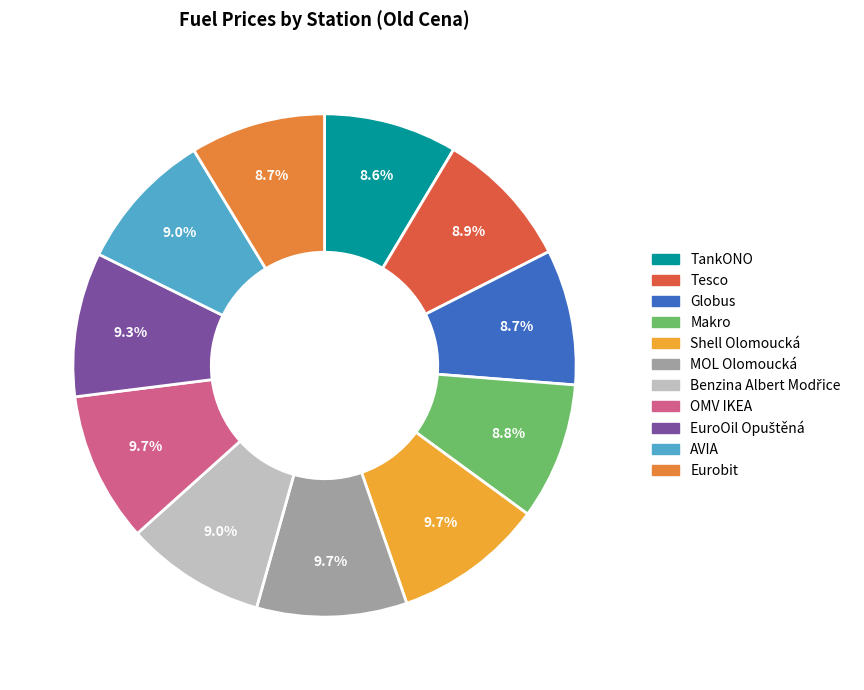

Does AVIA represent more than half of the total?

No